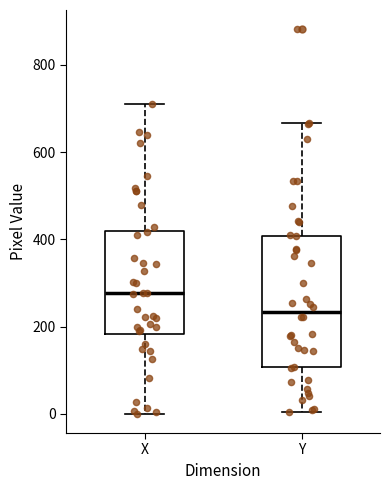

Reading left to right, transcribe this box plot: for each box, give where its median line is, the range the box spans, and where its two whiskers end, as read against the y-axis. The values are not printed on the chart, so give them approximately, as read against the axis.

X: median 280, box 180 to 420, whiskers 0 to 720
Y: median 240, box 100 to 400, whiskers 0 to 660